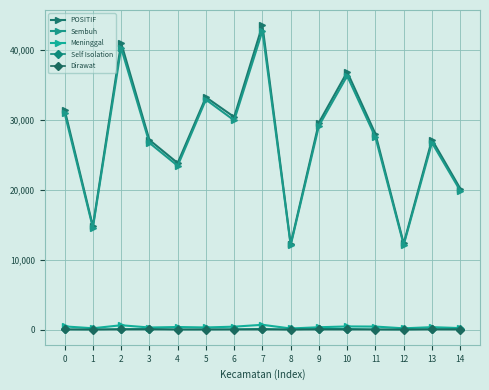

In Sembuh, how many points are higher than both neighbors (excluding endpoints)?

5